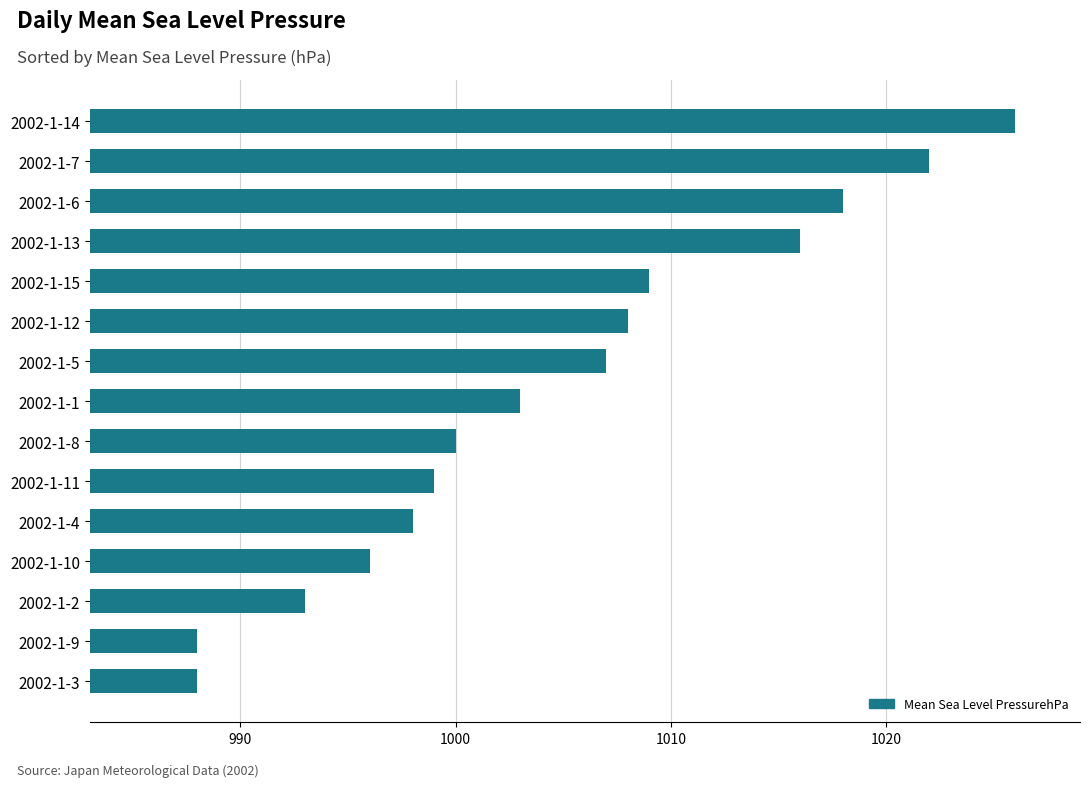

How many bars are there in total?

15